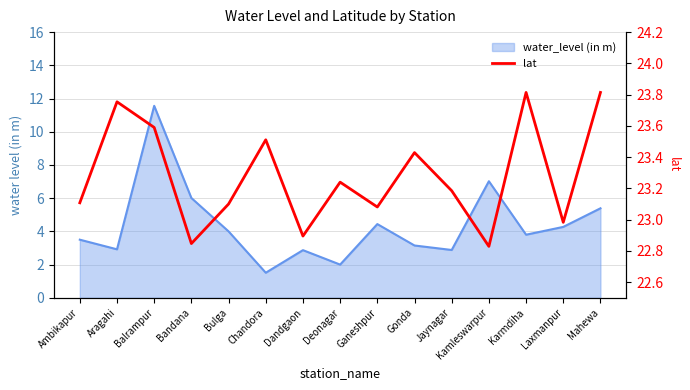

What is the average value of the lat series?

23.3